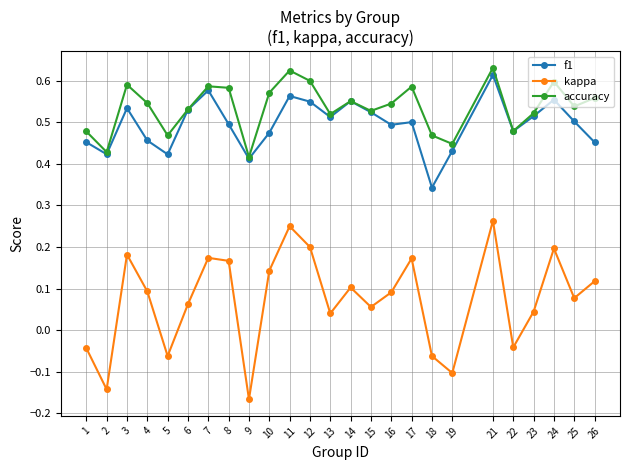

True or false: kappa and f1 intersect in this chart.

False